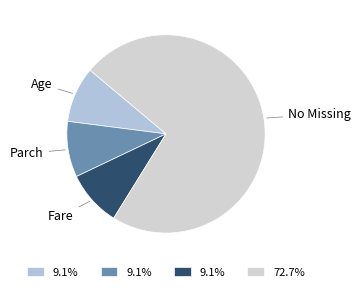

Approximately how many times larger is the value at Age compared to Parch?

1.0